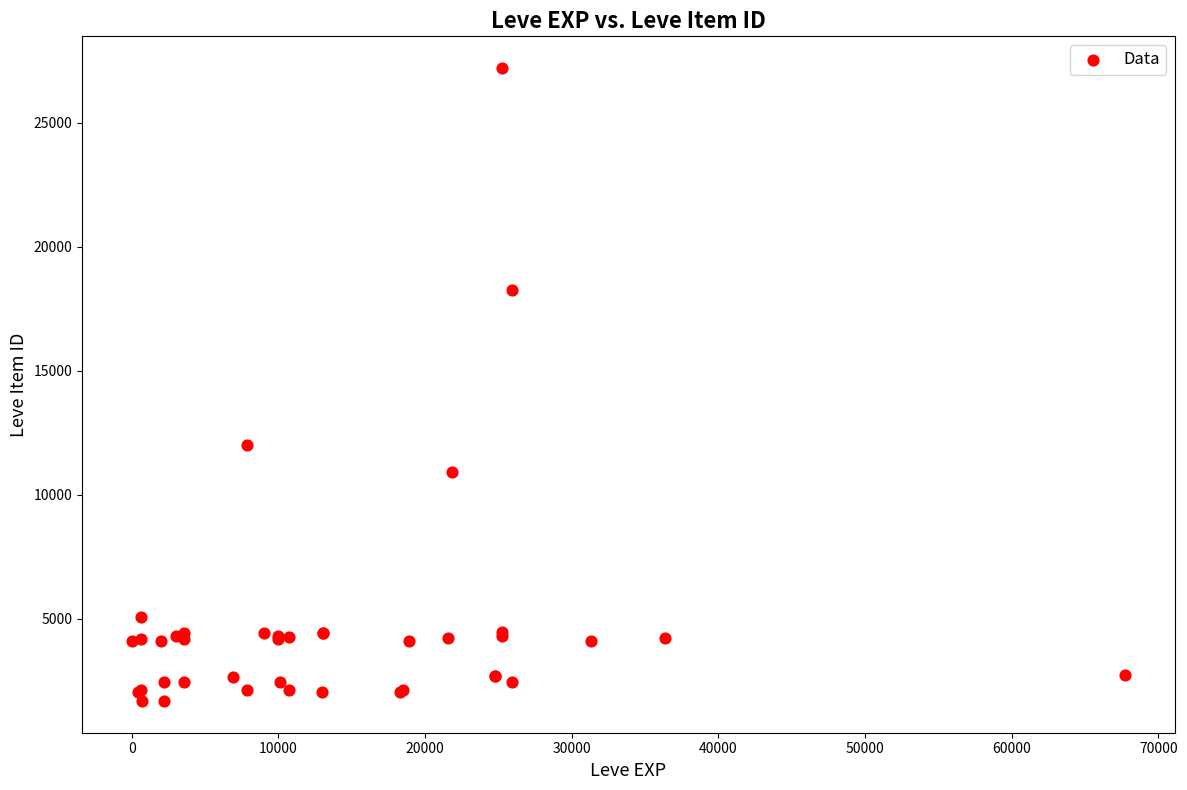

What Y value in the scatter plot is closest to 14448?

12018